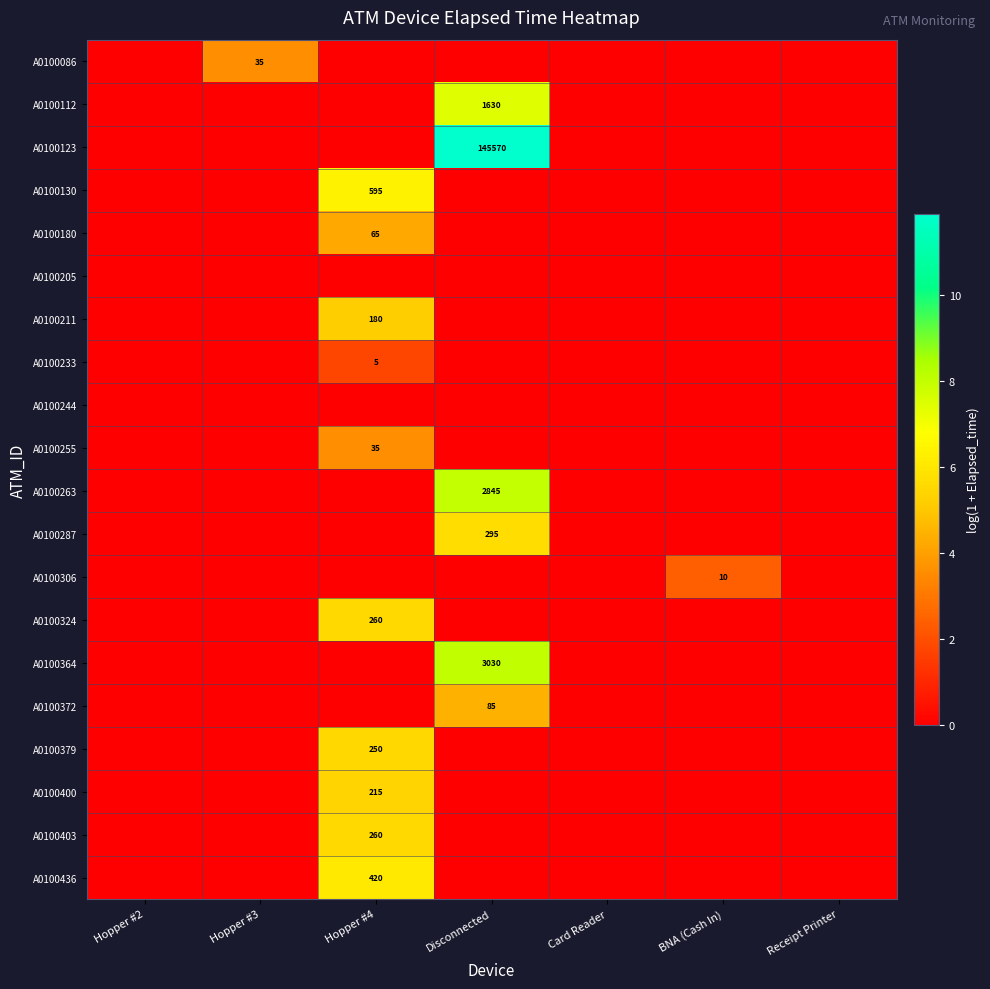

List the series in order of their peak value, lowest first.

A0100205, A0100244, A0100233, A0100306, A0100086, A0100255, A0100180, A0100372, A0100211, A0100400, A0100379, A0100324, A0100403, A0100287, A0100436, A0100130, A0100112, A0100263, A0100364, A0100123